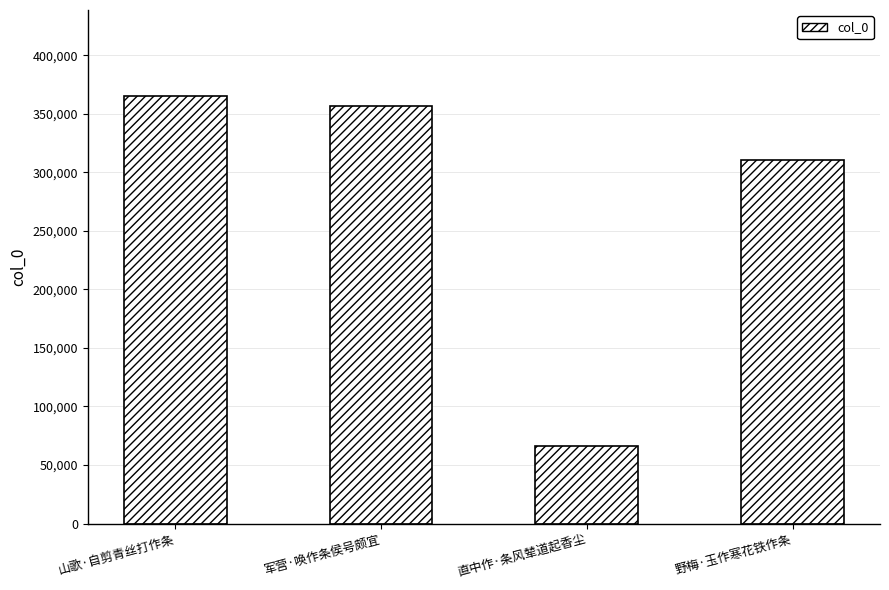

Does the chart contain any negative values?

No